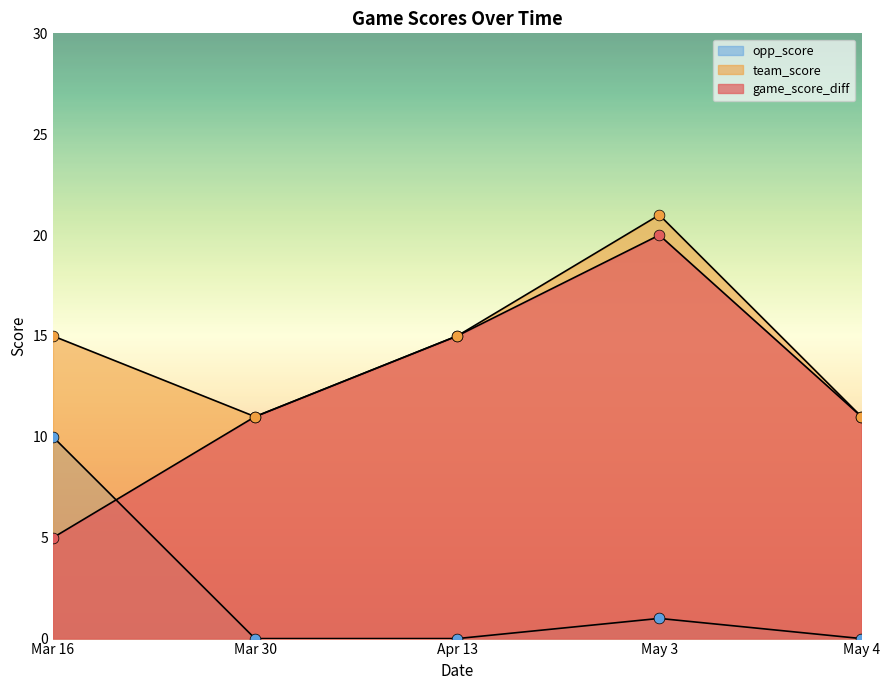

Which series has the largest total across all categories?

team_score